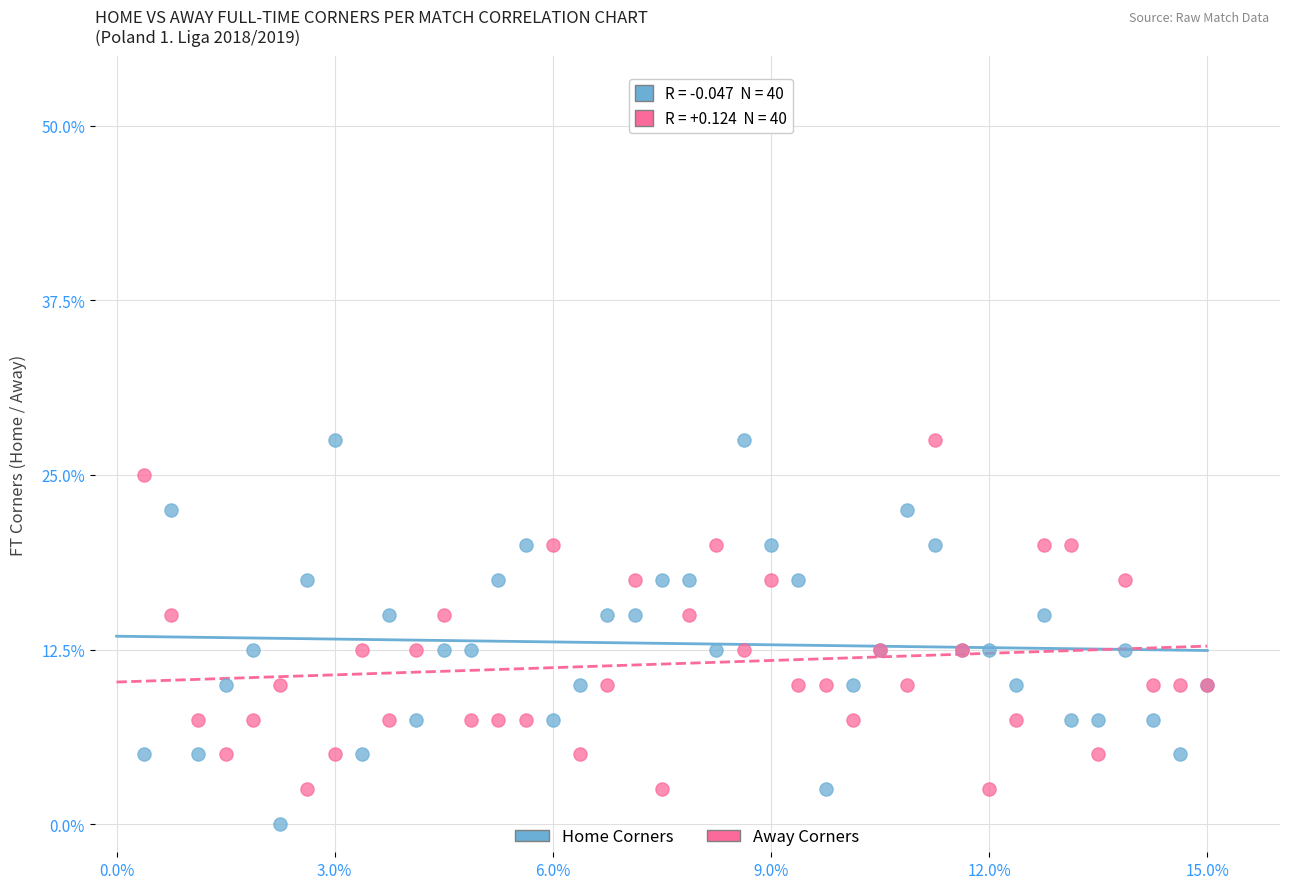

Which series contains the lowest Y value?

Home Corners